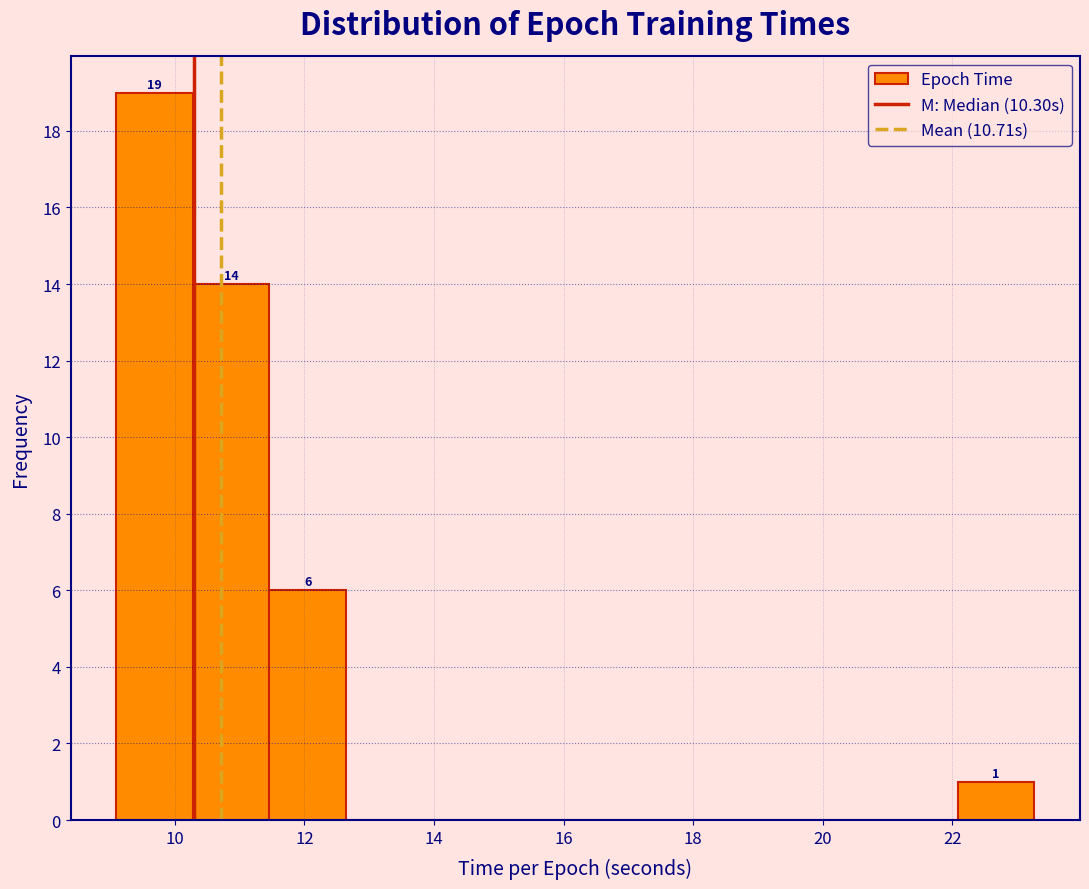

Which range on the x-axis has the tallest bar?

9.0 to 10.2